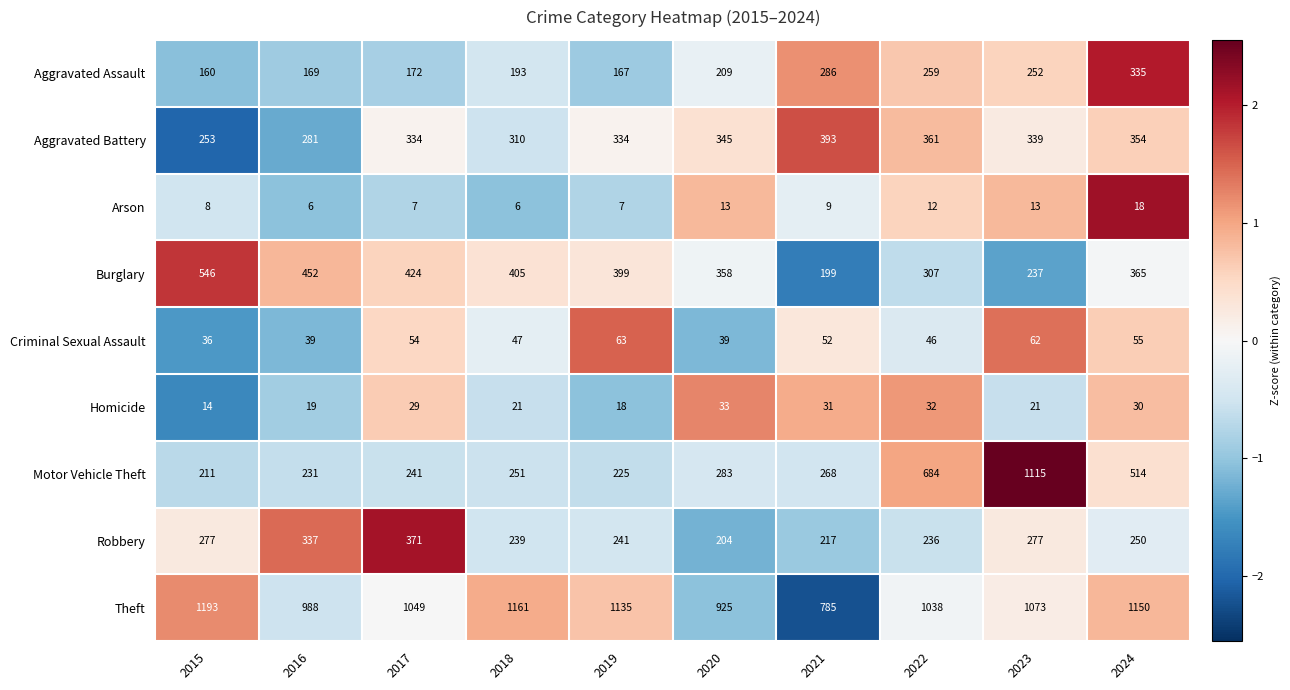

How many data points in Criminal Sexual Assault are less than 52?

5